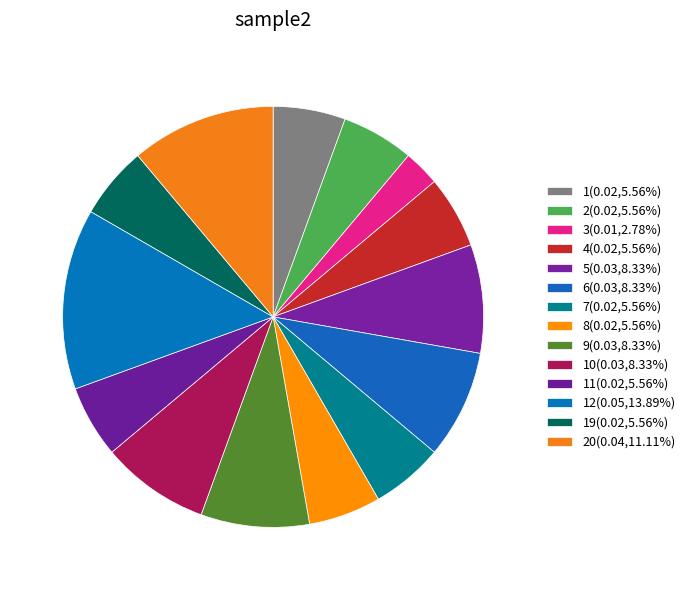

Count the number of slices in the pie.

14